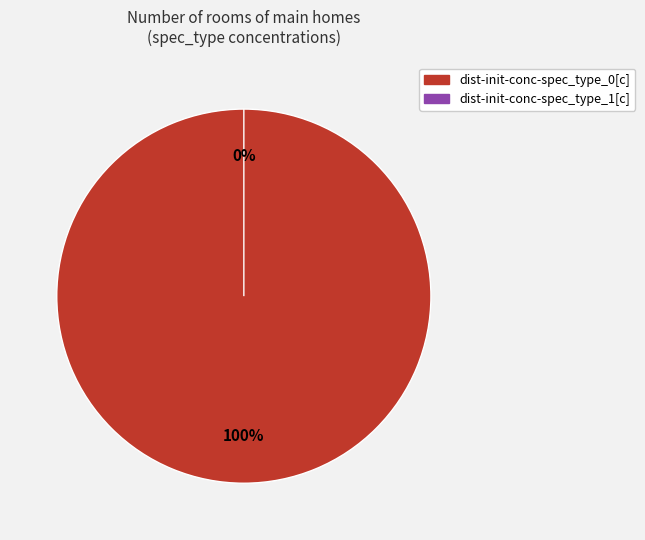

Which category has the biggest portion of the pie?

dist-init-conc-spec_type_0[c]